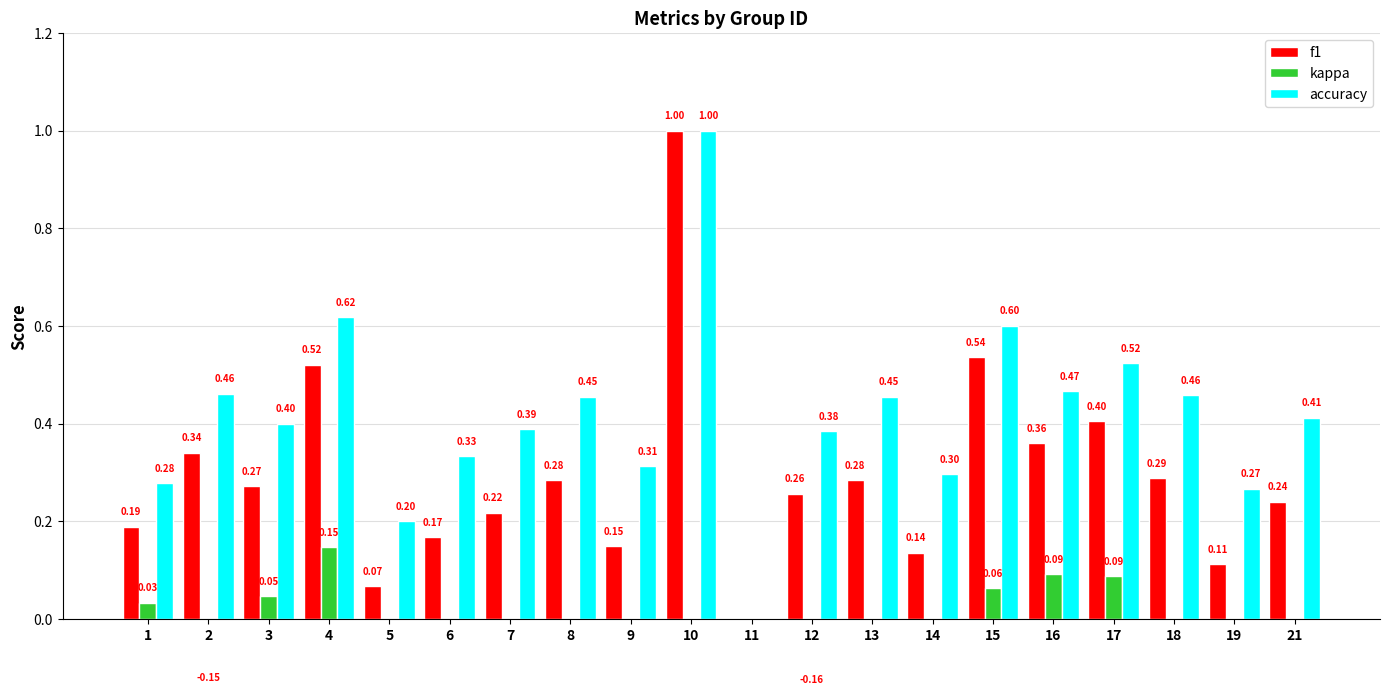

What is the spread (max minus min) of values at 6?

0.3